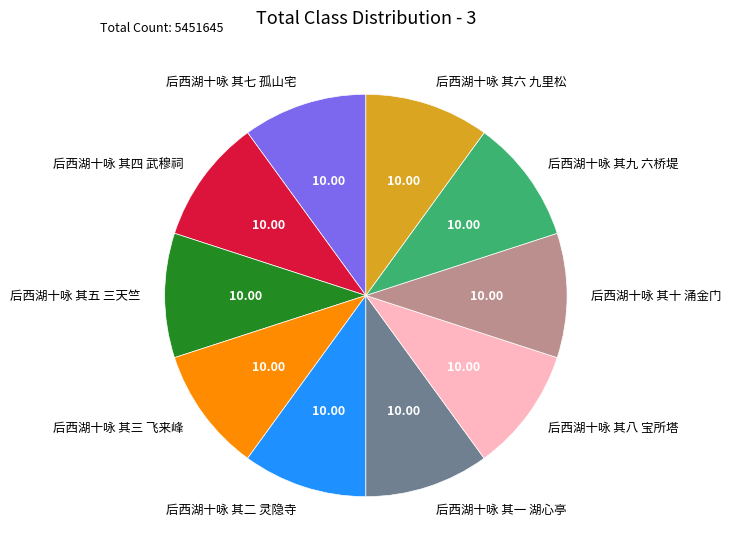

The 后西湖十咏 其八 宝所塔 slice represents 1% of the pie. True or false?

False